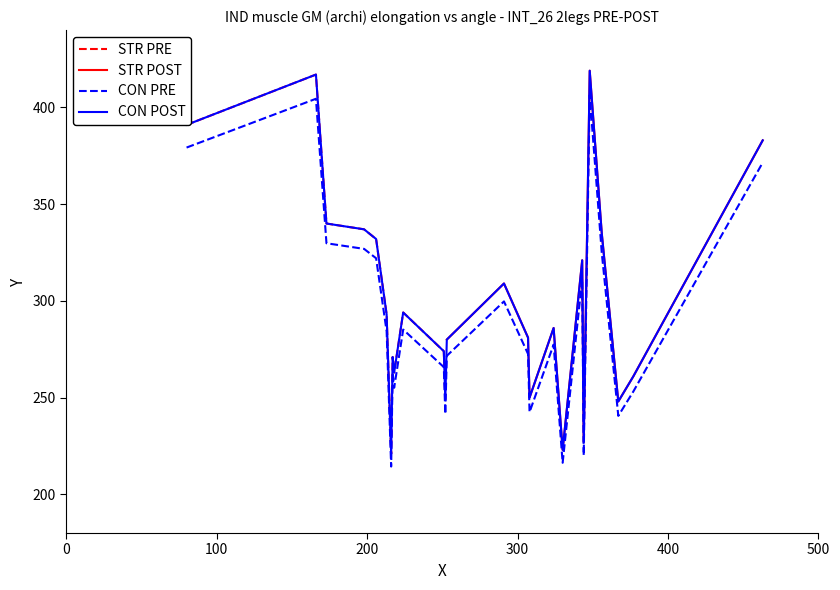

What is the minimum value shown in the chart?

221